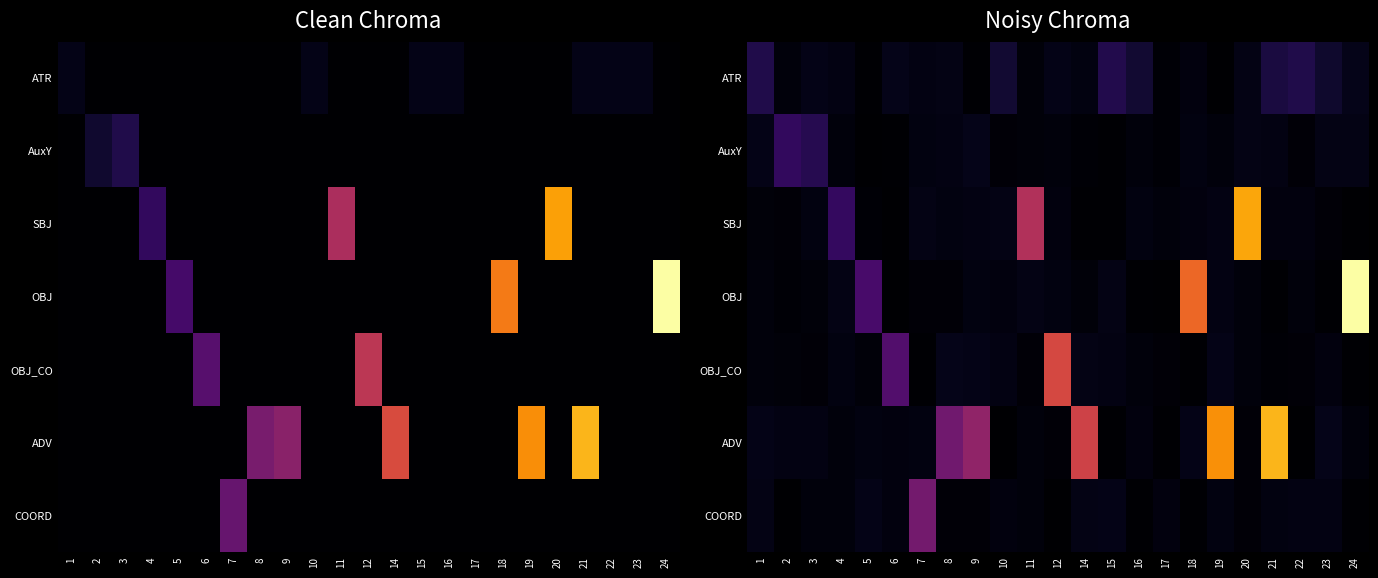

List the series in order of their peak value, highest first.

OBJ, ADV, SBJ, OBJ_CO, COORD, AuxY, ATR